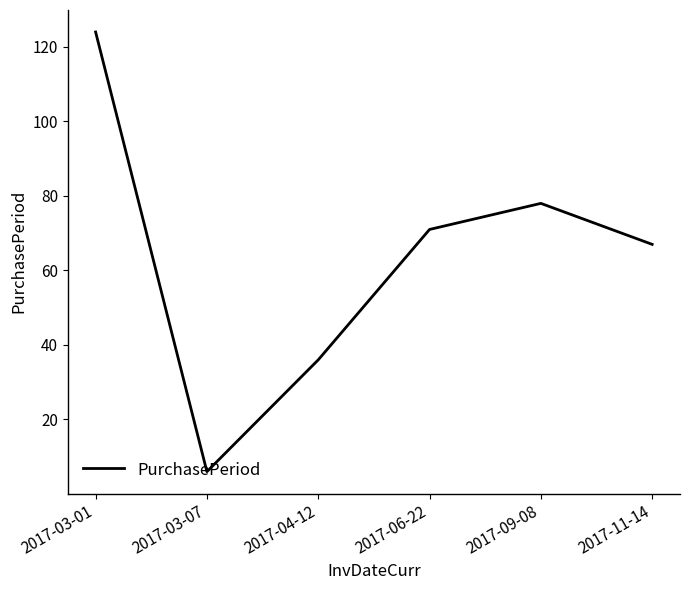

Where is the first local minimum?

2017-03-07